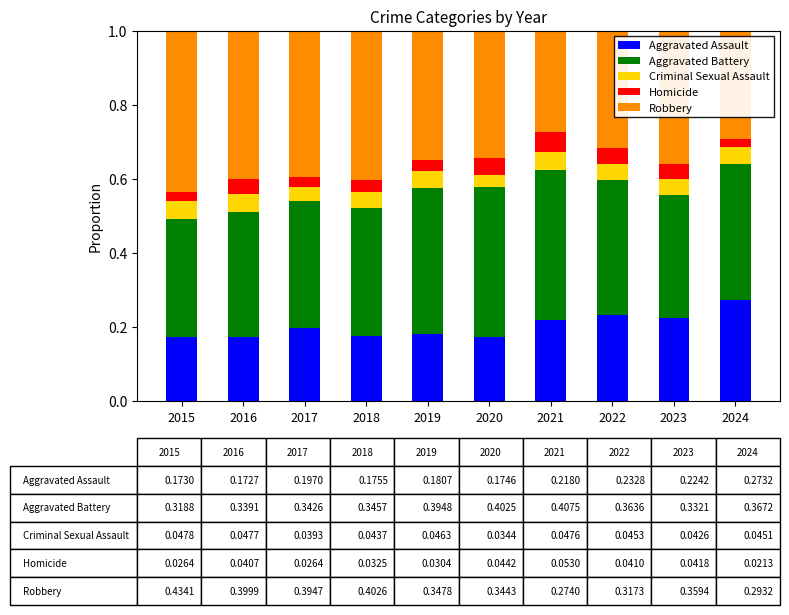

What is the total value across all series at 2024?

1.0